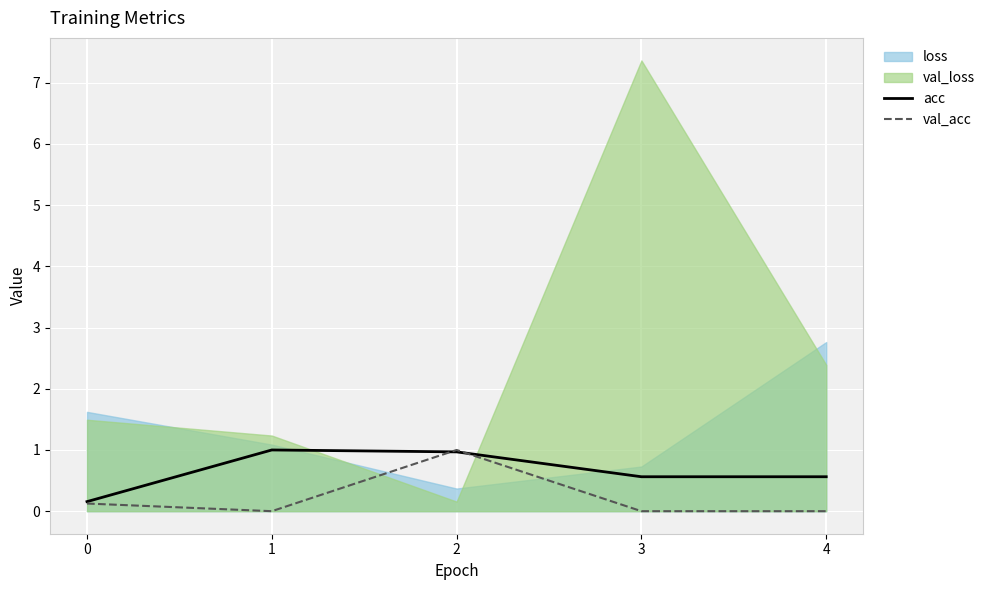

Is the value of acc at 2 greater than the value of val_acc at 2?

No